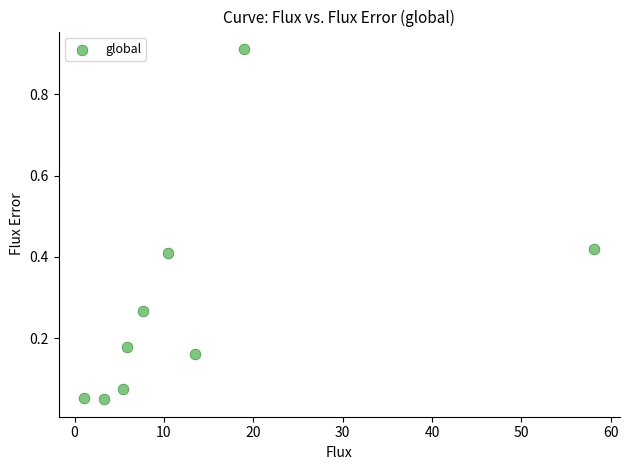

What is the range of X values (max minus min)?

57.1